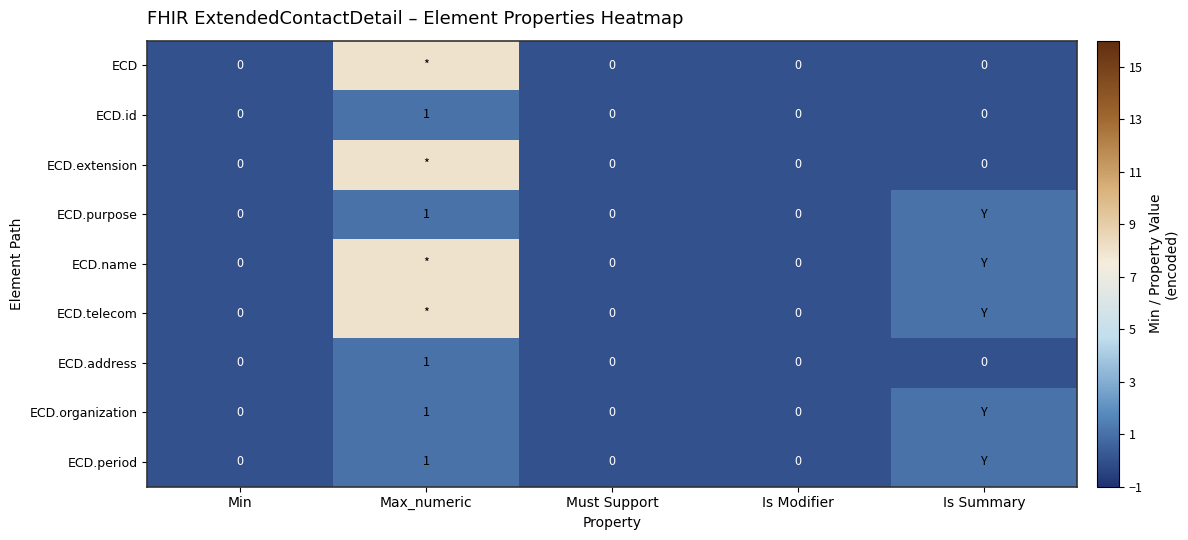

How many ECD.address values are between 0 and 1?

5